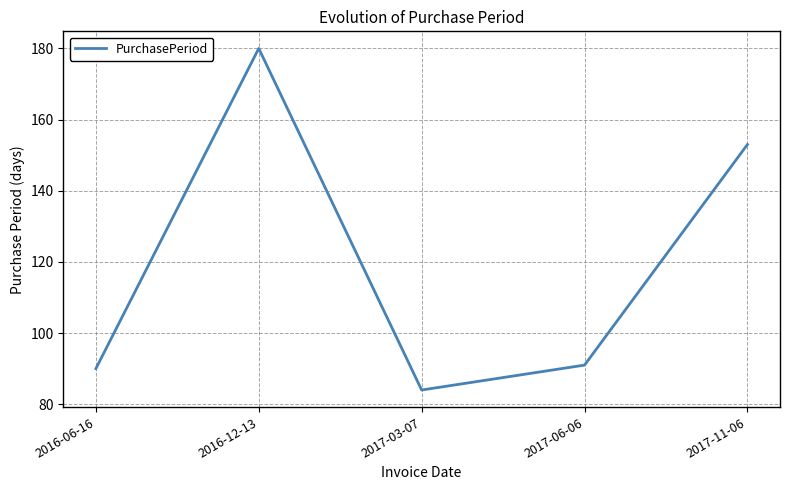

List the labels in order of value, smallest first.

2017-03-07, 2016-06-16, 2017-06-06, 2017-11-06, 2016-12-13